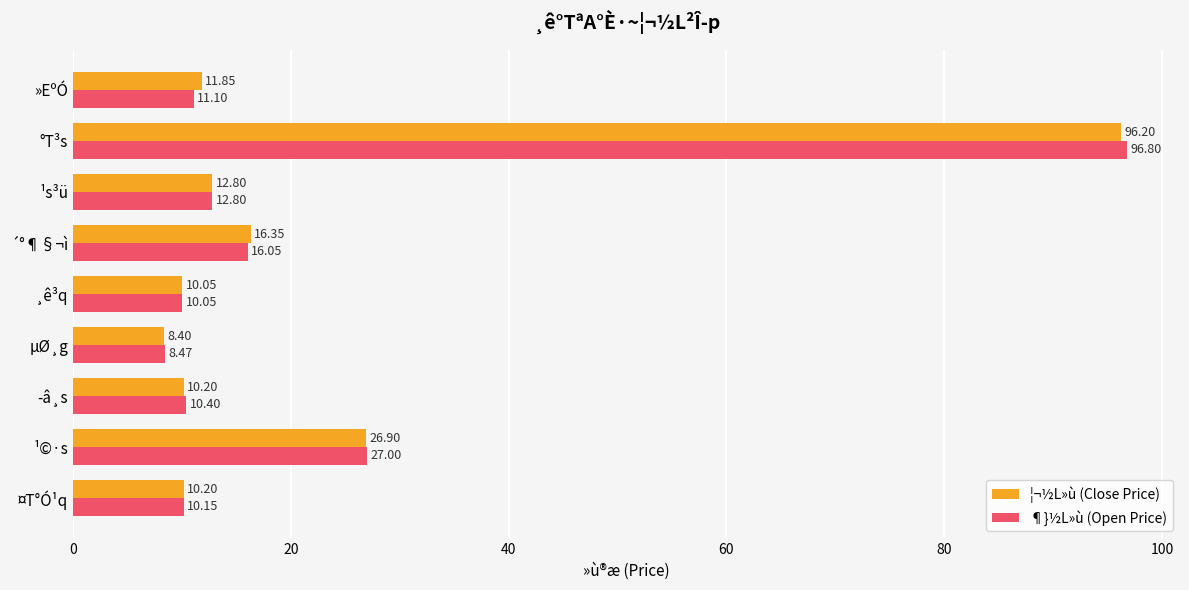

How many data points in ¶}½L»ù (Open Price) are above 11?

5